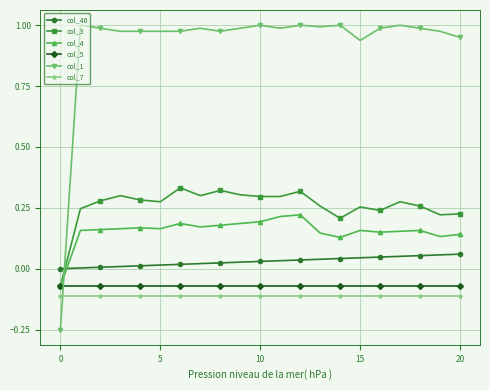

Which series has the largest range (max minus min)?

col_1